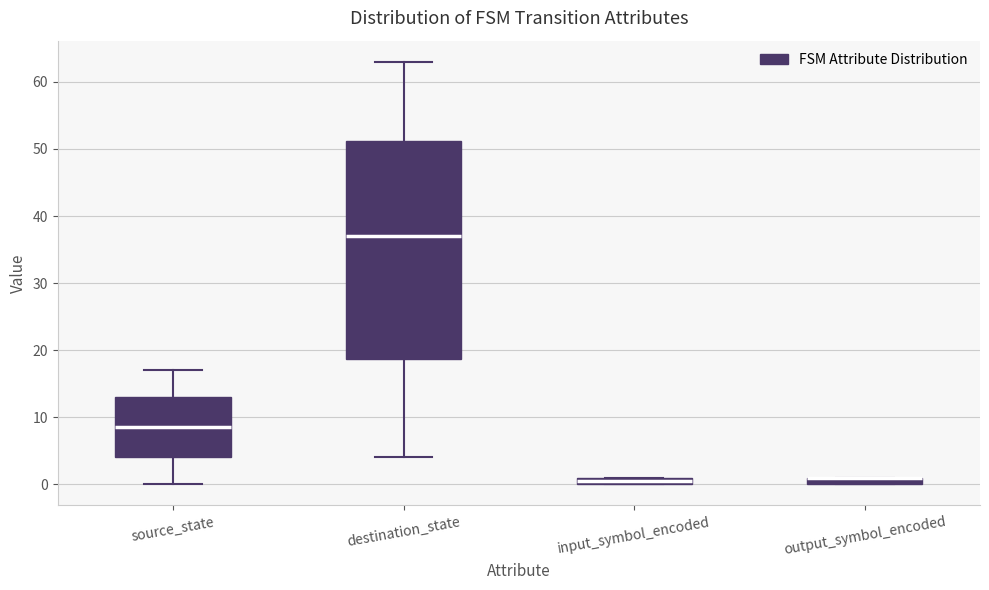

Where is the upper edge of the box for output_symbol_encoded on the y-axis? The values are not printed on the chart, so give them approximately, as read against the axis.

1